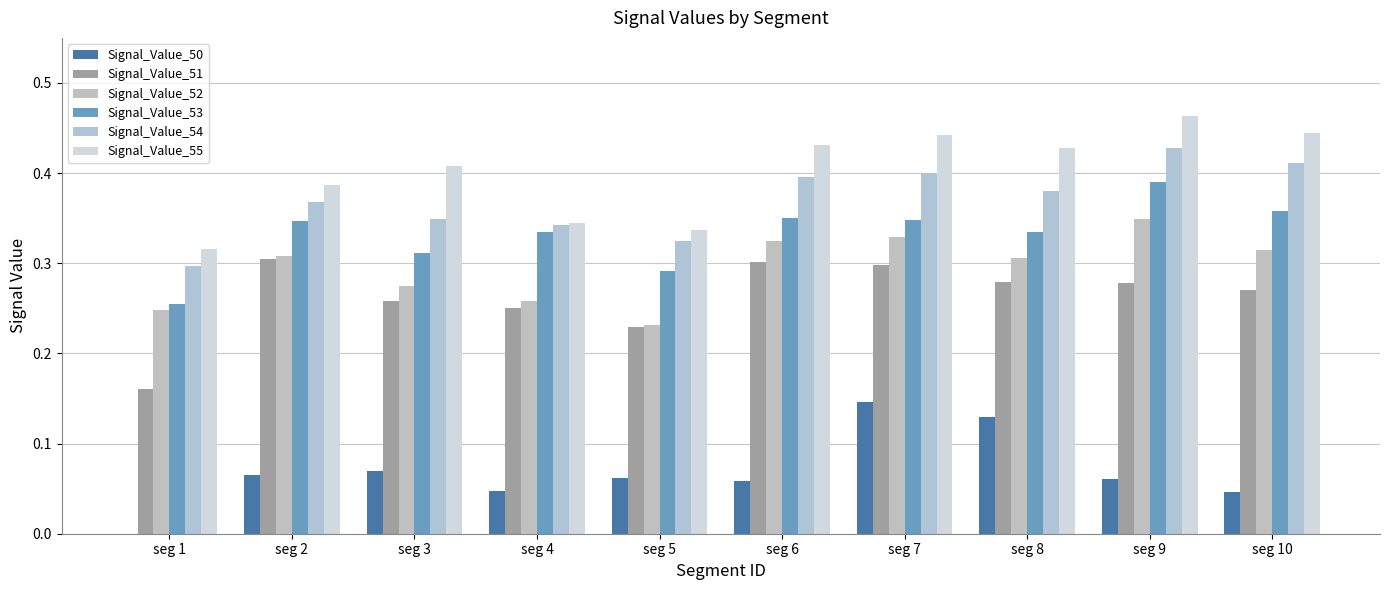

What is the sum of the Signal_Value_54 values at seg 1 and seg 8?

0.7